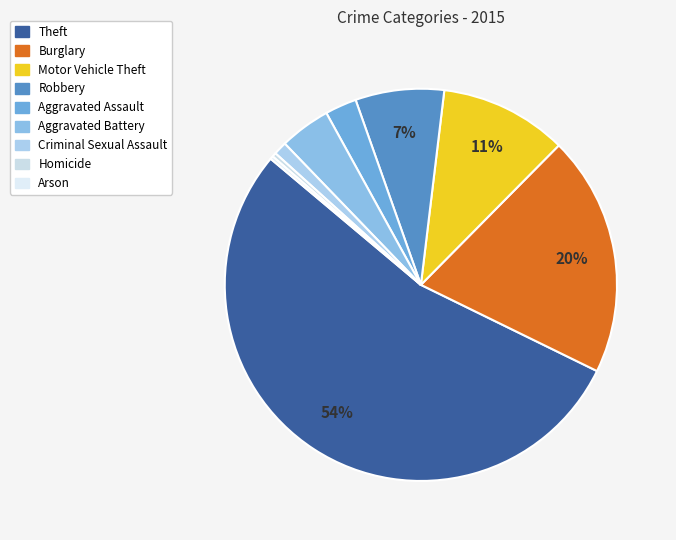

Does Arson represent more than half of the total?

No